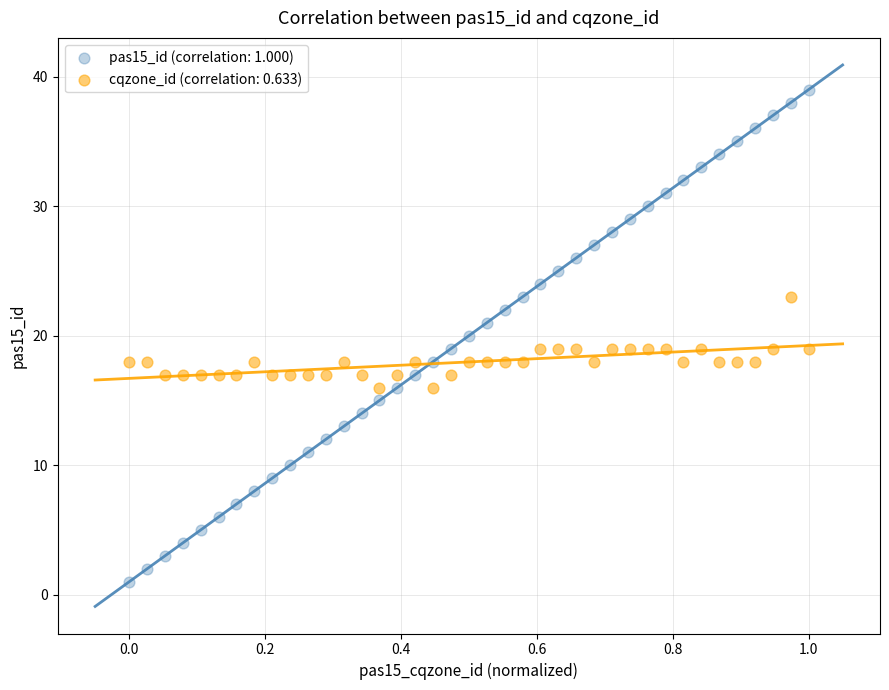

Across all data points, what is the range of Y values (max minus min)?

38